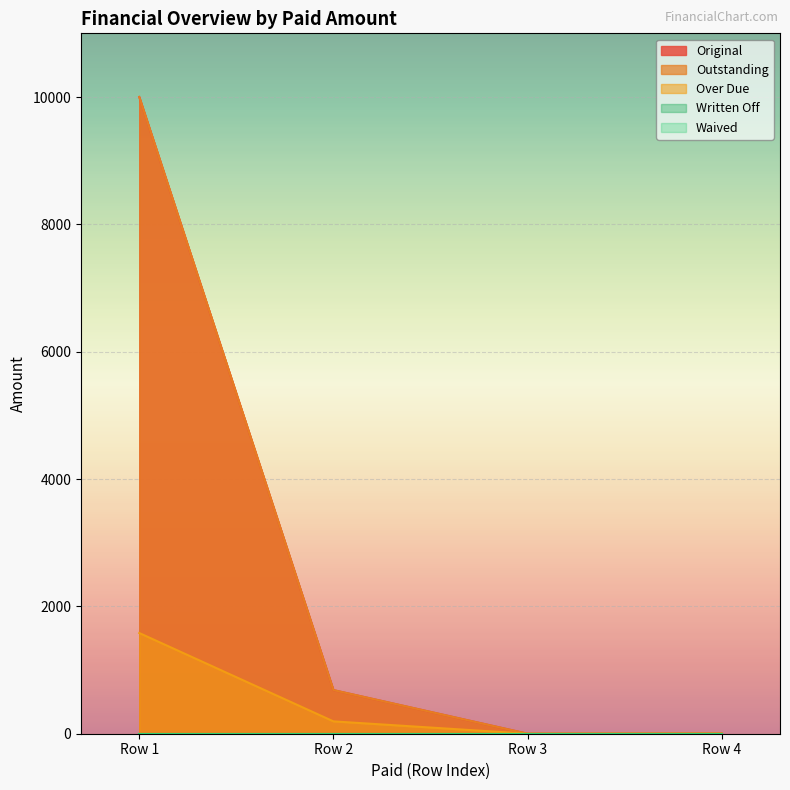

Which series has the largest total across all categories?

Original